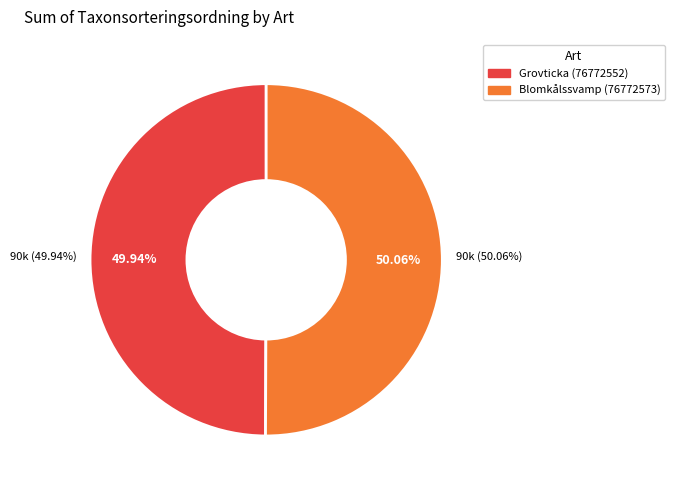

True or false: Blomkålssvamp (76772573) accounts for 61% of the total.

False